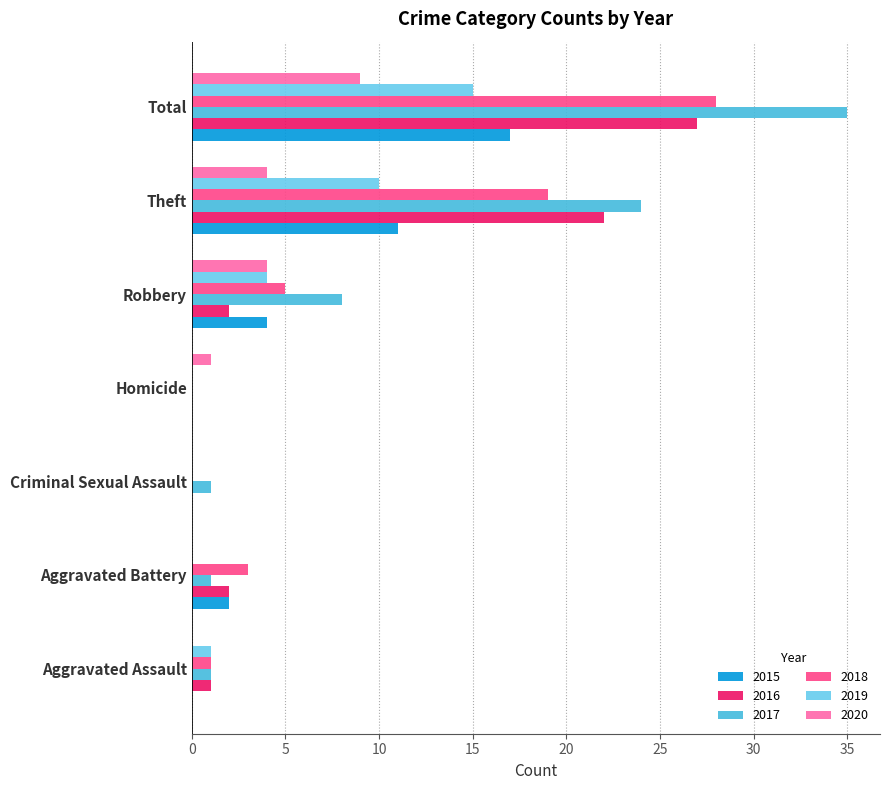

What is the total value across all series at Aggravated Assault?

4